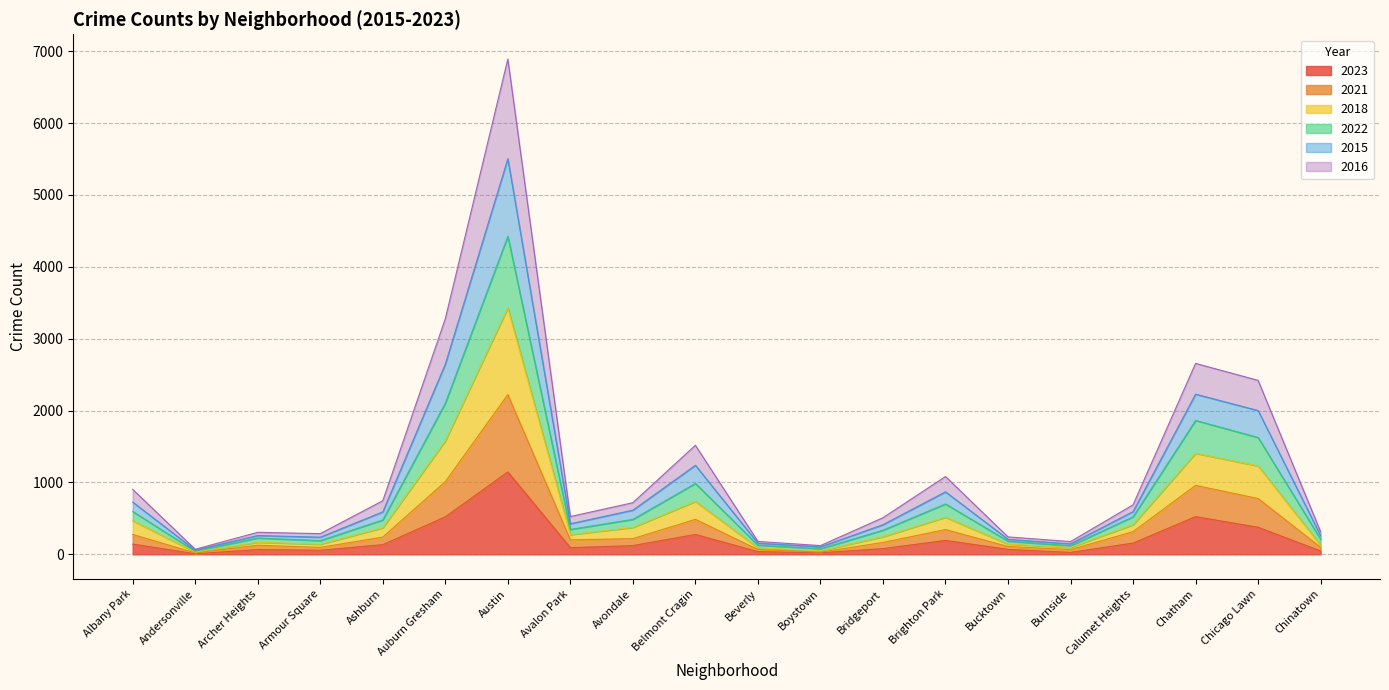

Does the chart have visible grid lines?

Yes